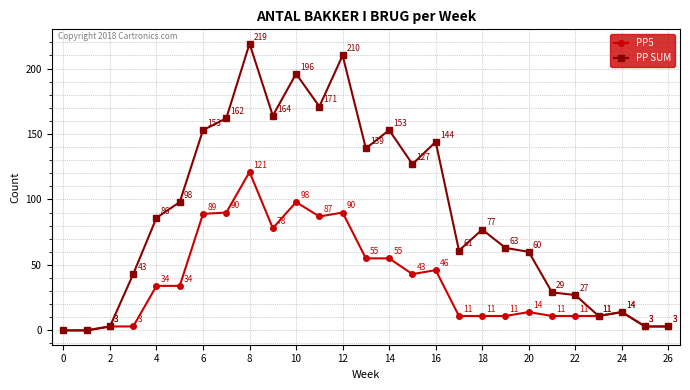

Which series has the largest total across all categories?

PP SUM